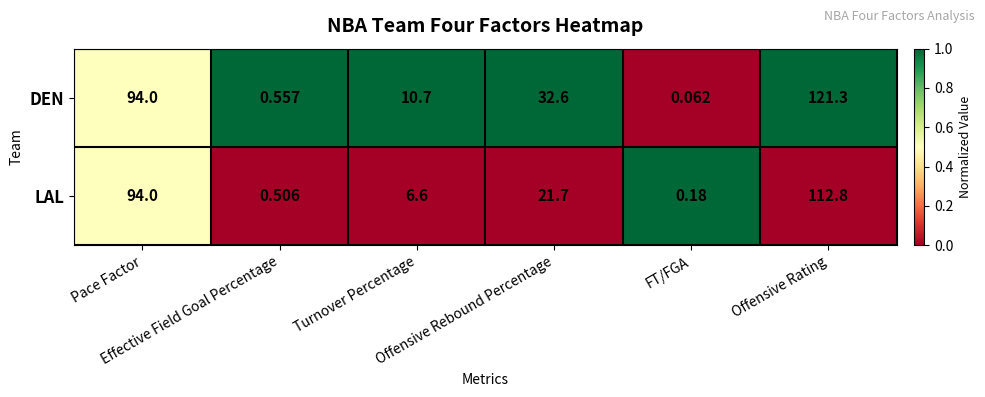

Which series has the largest total across all categories?

DEN